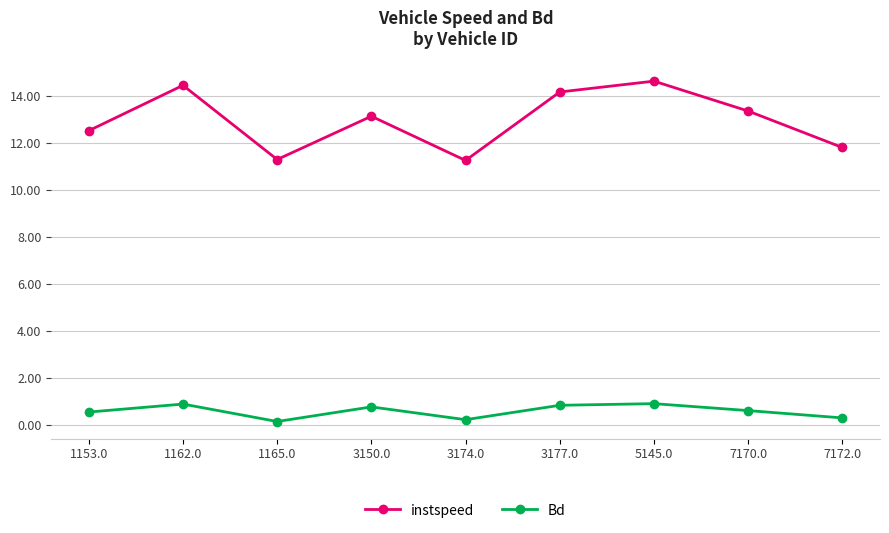

Read the Bd value at 7172.0.

0.3